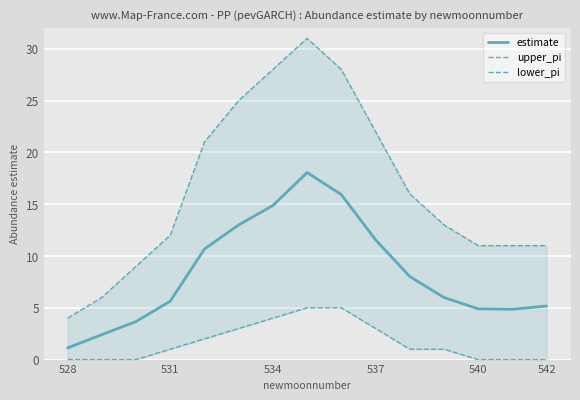

True or false: estimate has a value of 4.9 at 540.

True